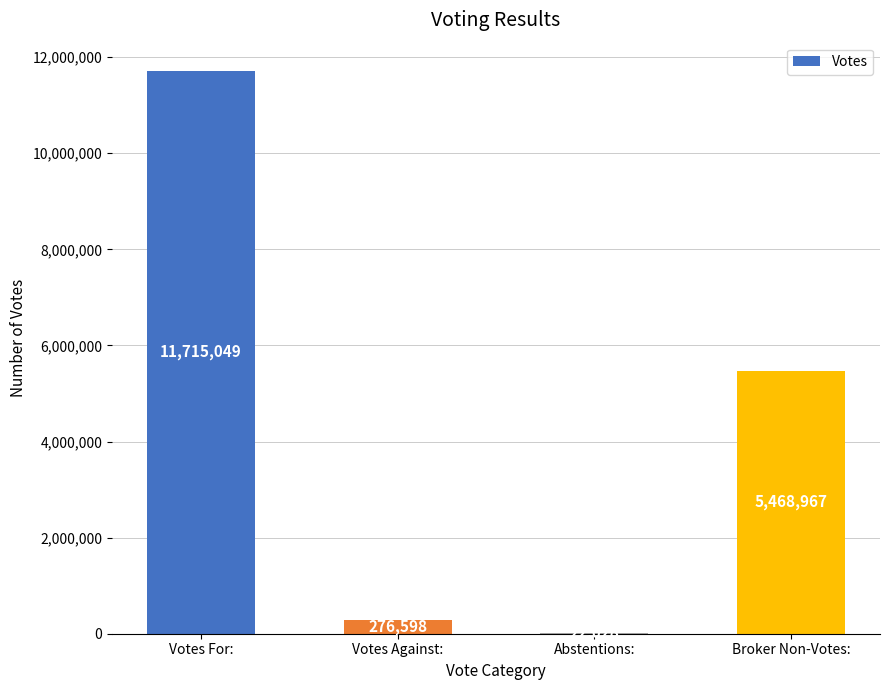

The chart shows a value of 5468967 at Broker Non-Votes:. True or false?

True